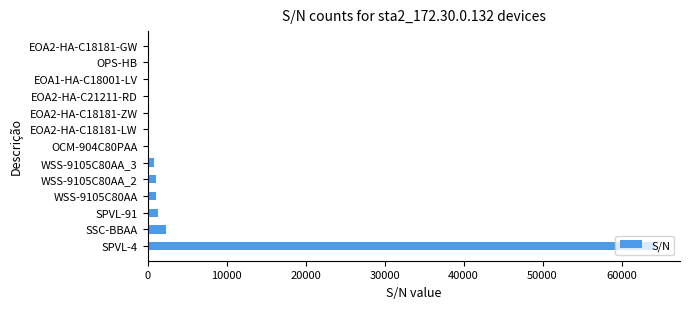

What is the greatest value displayed?

64192